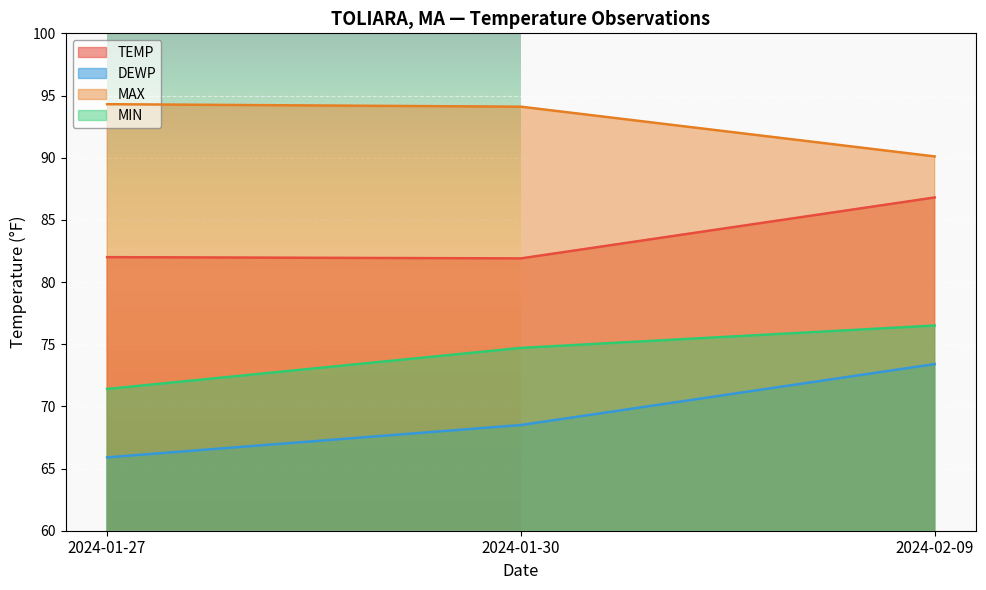

At which category is the sum across all series the highest?

2024-02-09